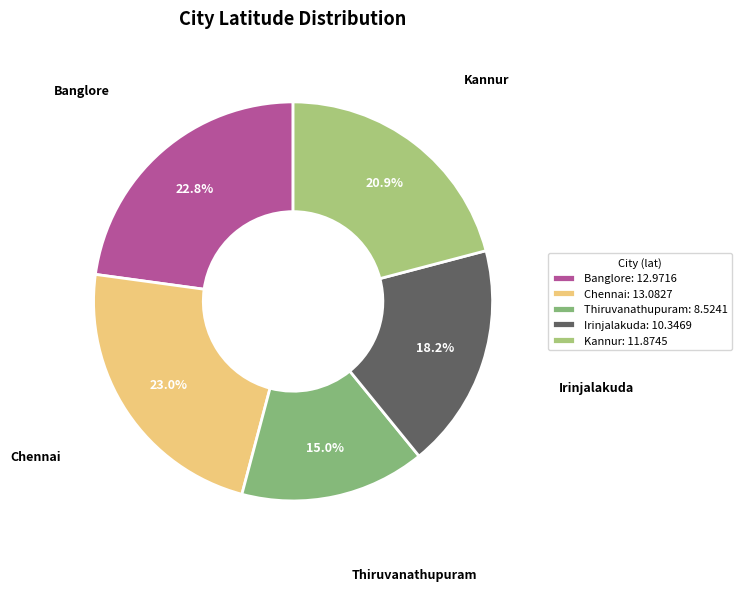

Which has a higher value, Thiruvanathupuram or Chennai?

Chennai